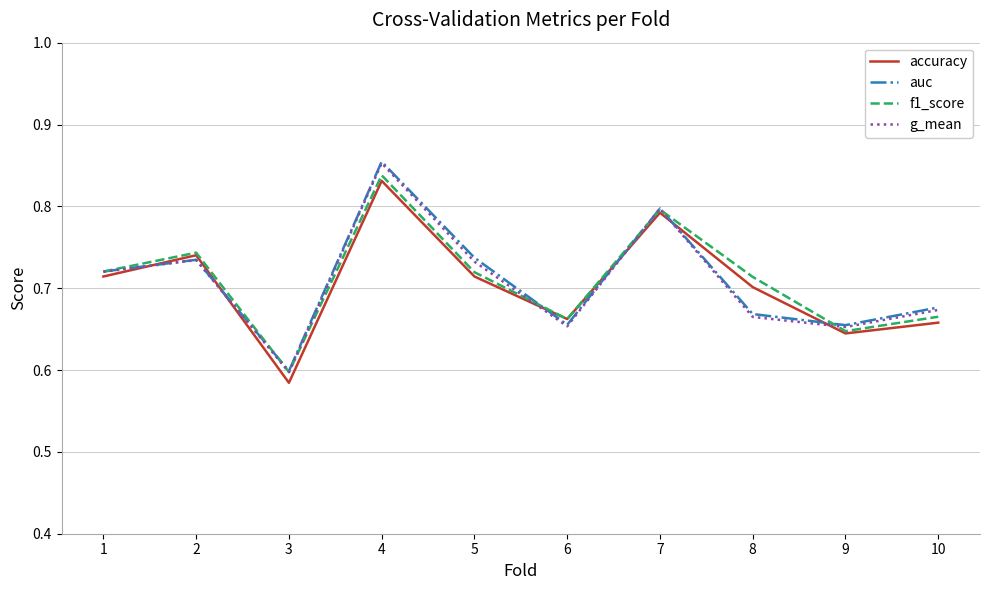

At which category is the sum across all series the highest?

4